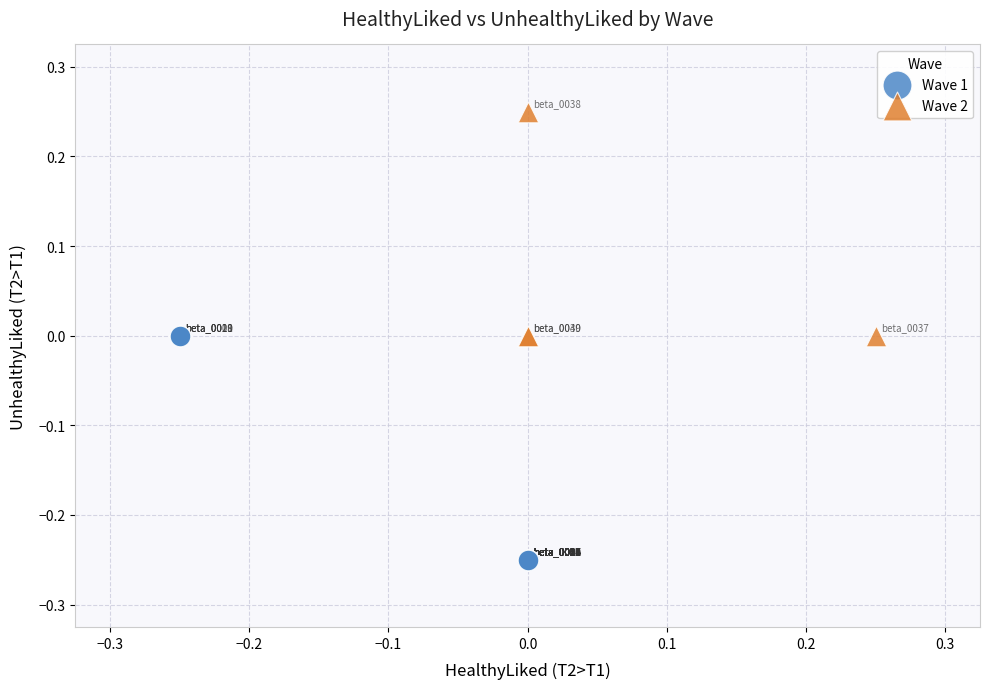

Which series reaches the minimum Y coordinate?

Wave 1